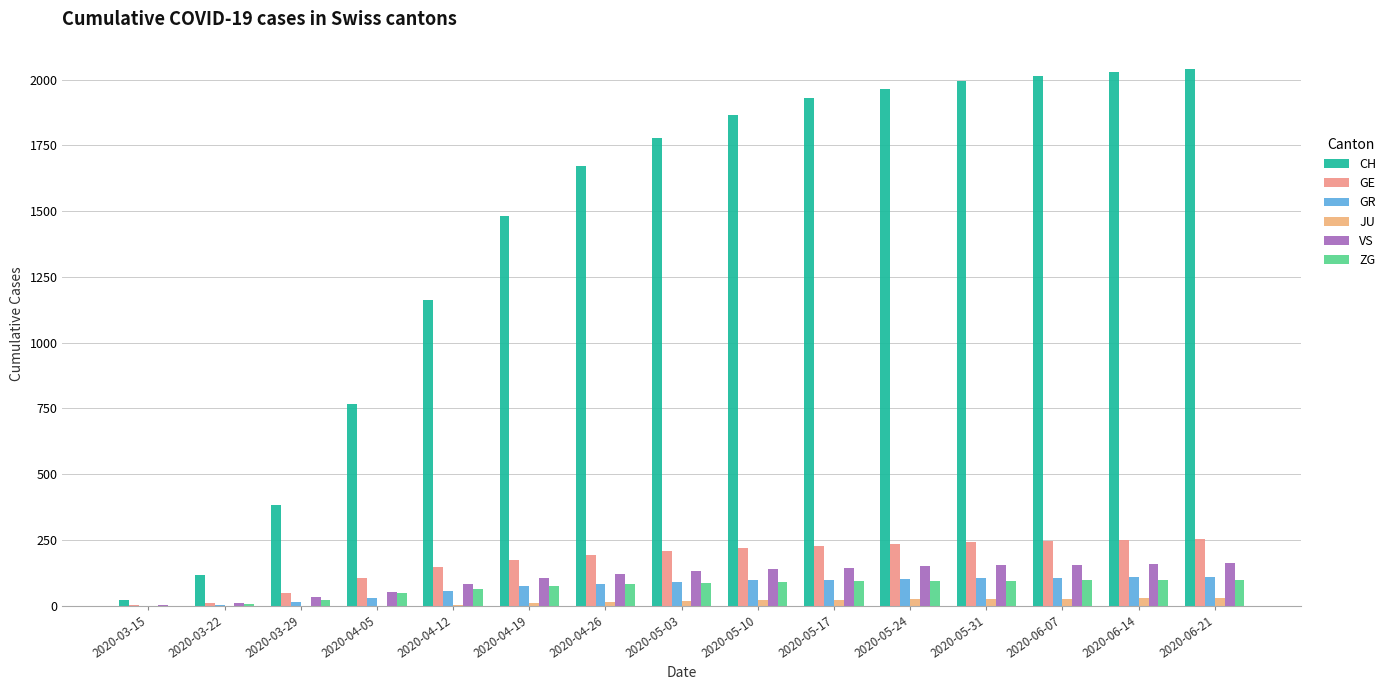

At which label is JU closest to 14?

2020-04-26